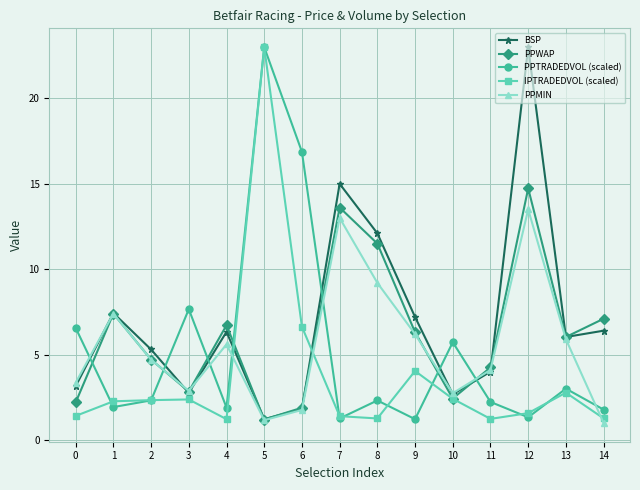

Between which two adjacent categories do IPTRADEDVOL (scaled) and PPMIN first intersect?

4 and 5